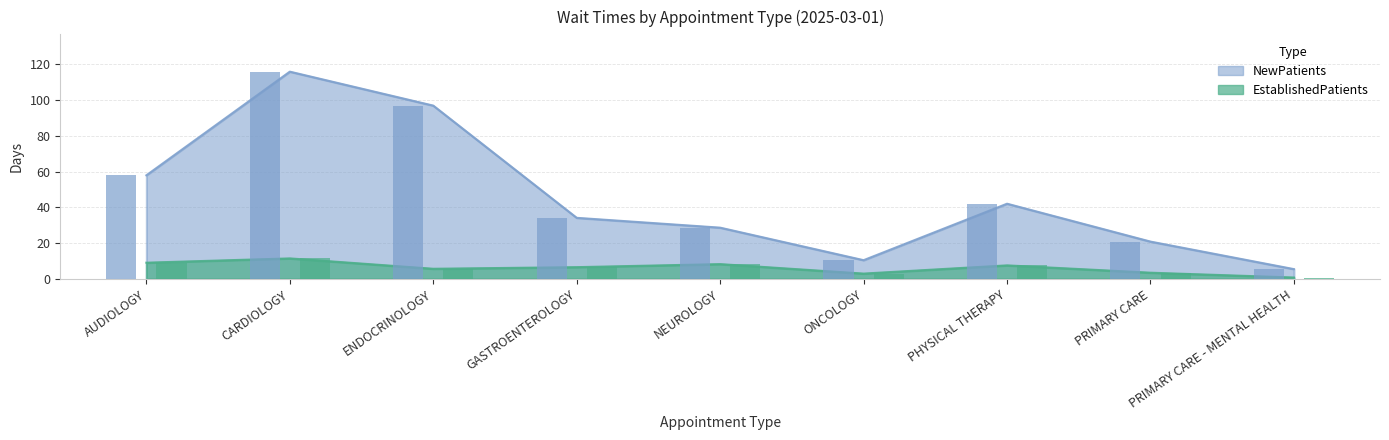

What is the label of the 4th bar from the right?

ONCOLOGY